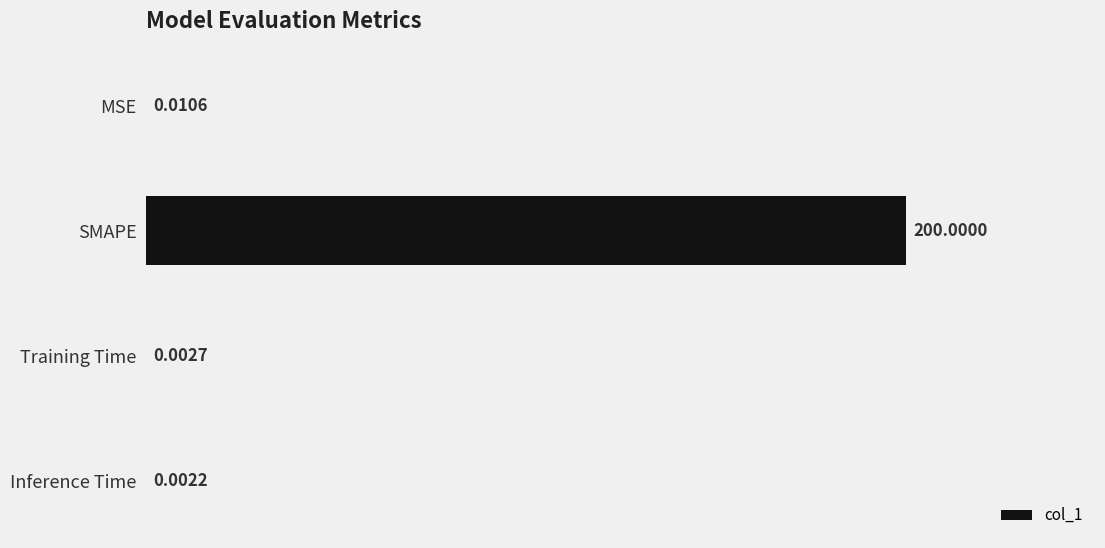

What is the greatest value displayed?

200.0